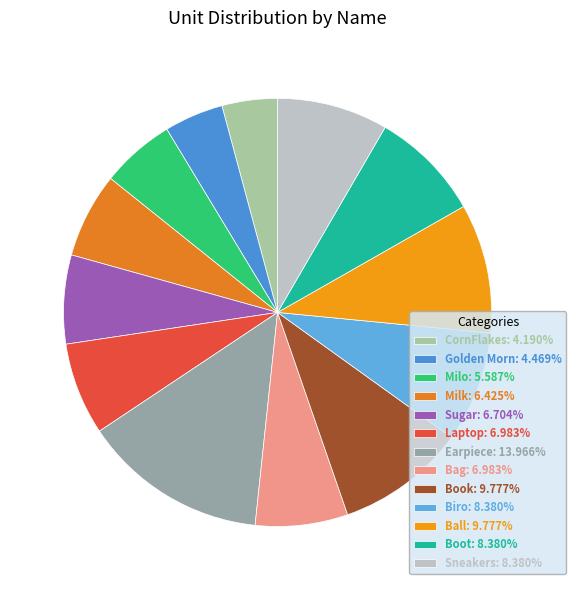

How many segments does this pie chart have?

13